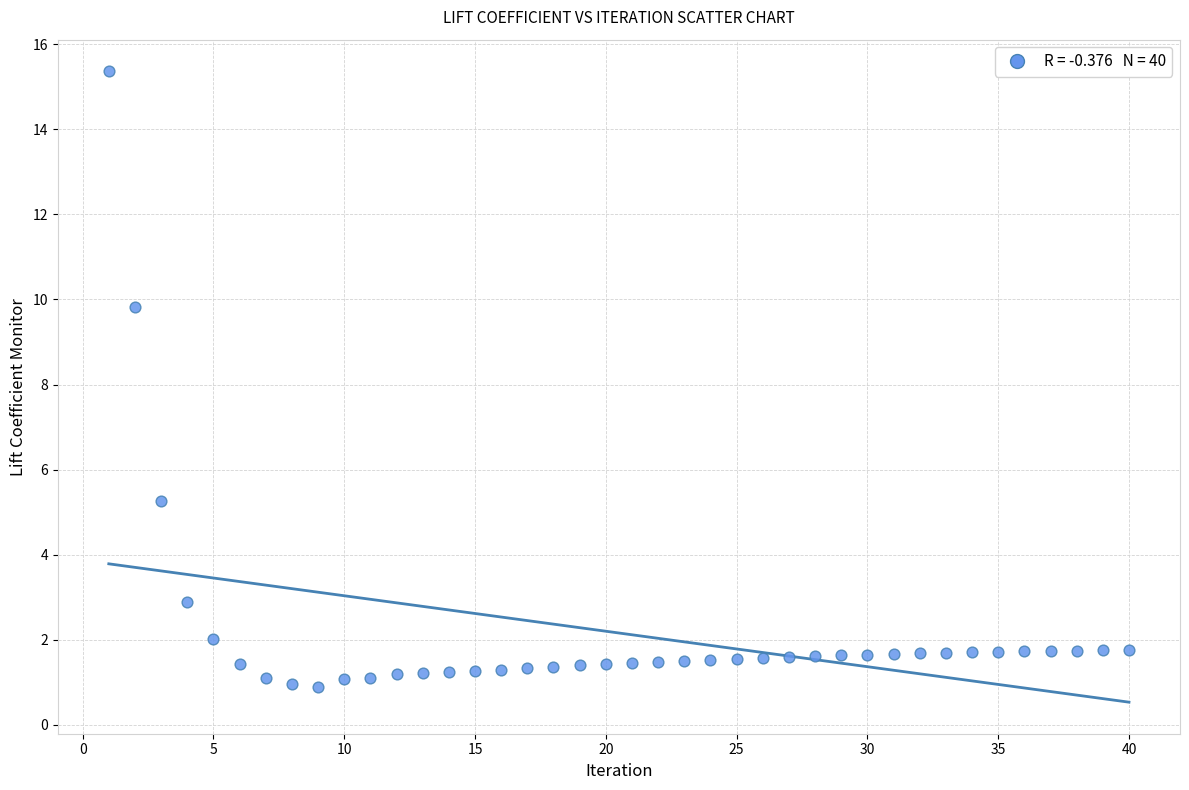

What is the range of X values (max minus min)?

39.0